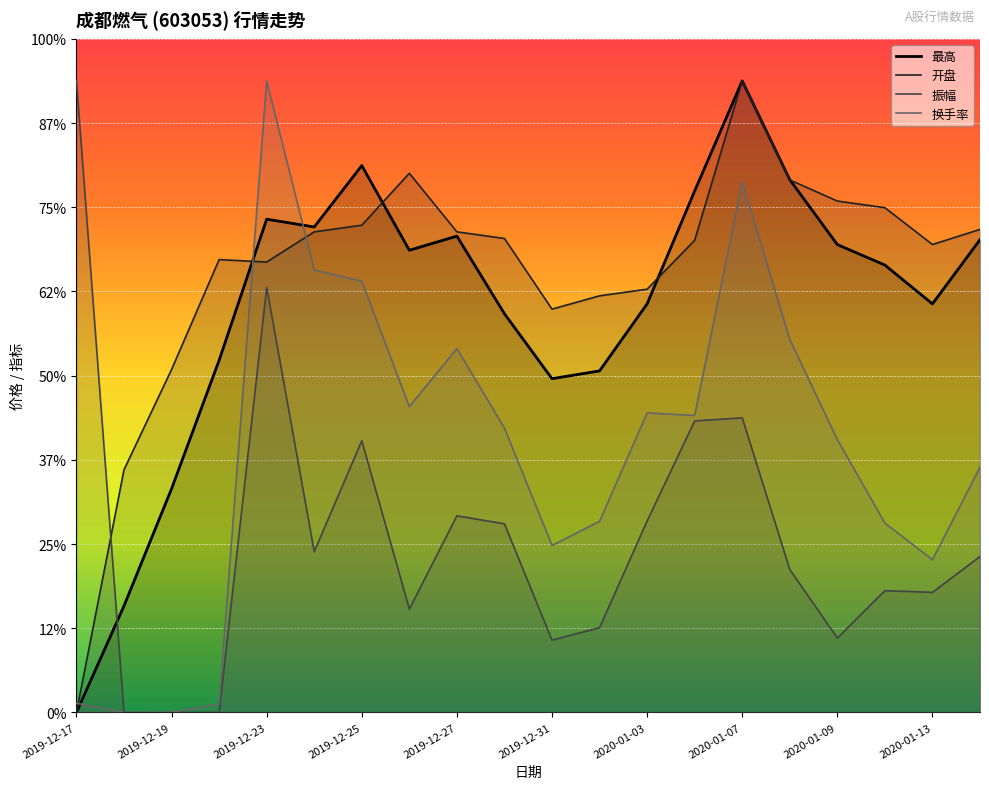

Rank the series by their maximum value, from lowest to highest.

最高, 开盘, 振幅, 换手率